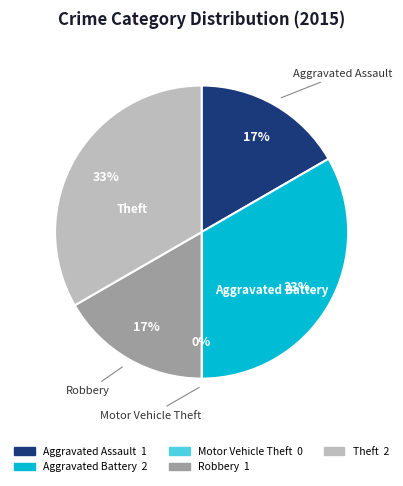

To the nearest percent, what portion does Aggravated Assault represent?

17%